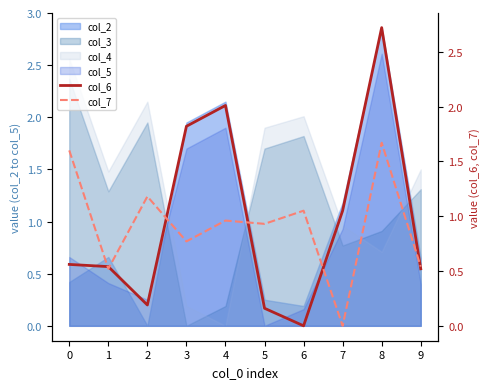

Between 6 and 9, which series saw the biggest shift?

col_6